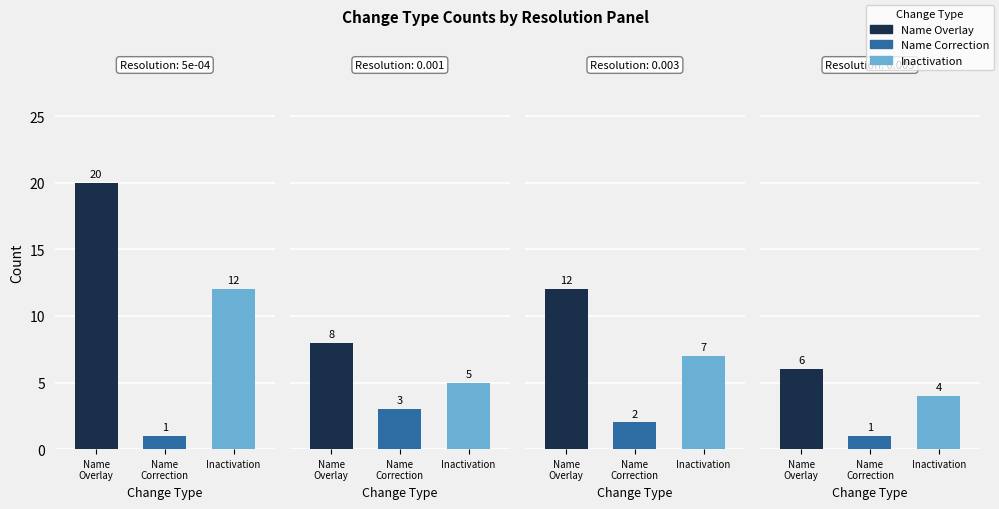

Is it true that Reactivation equals 2 at 3?

False